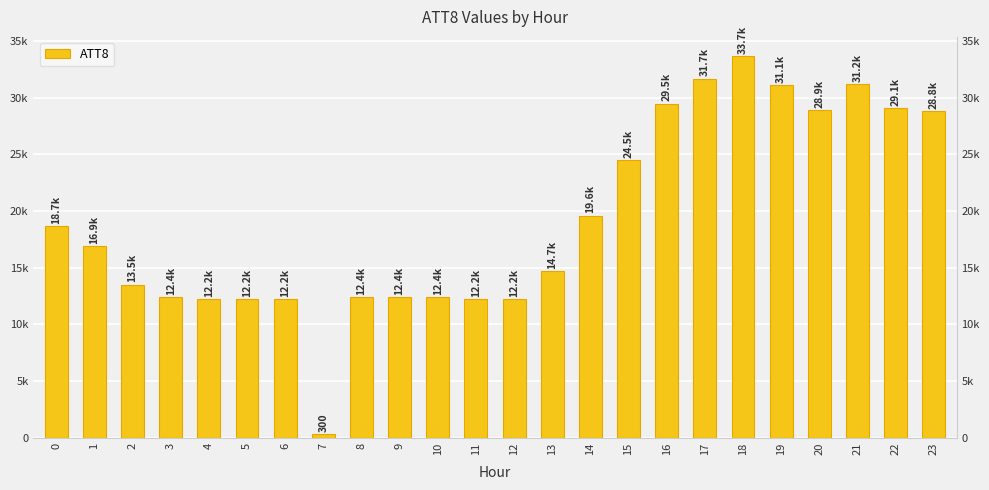

Where is the data nearest to the value 17000?

1